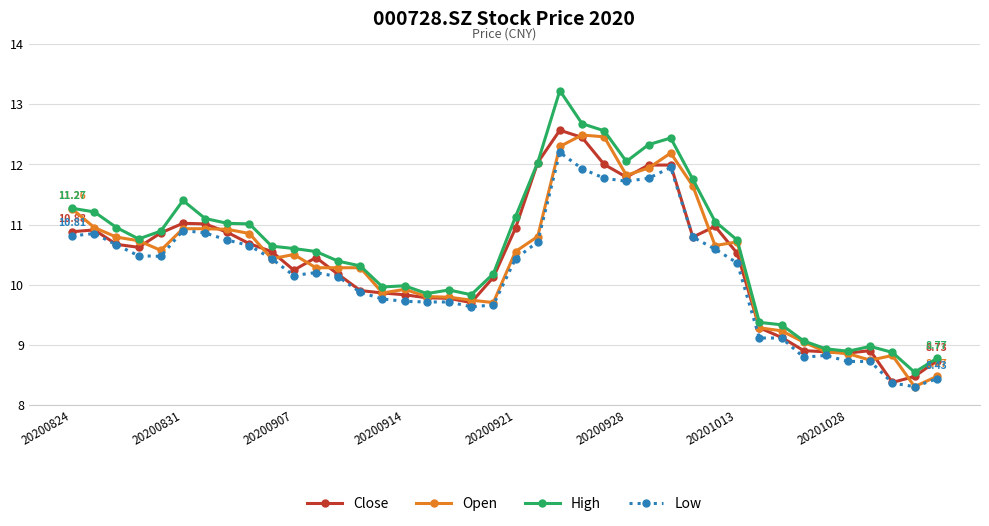

Which series has the largest range (max minus min)?

High